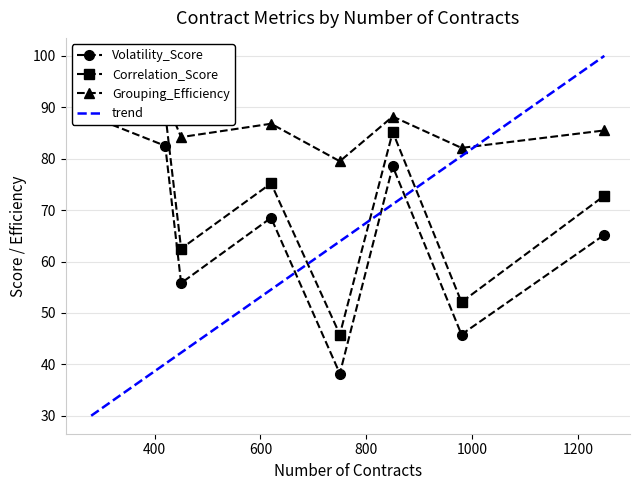

The value of Volatility_Score at 1250 is 65.2. True or false?

True